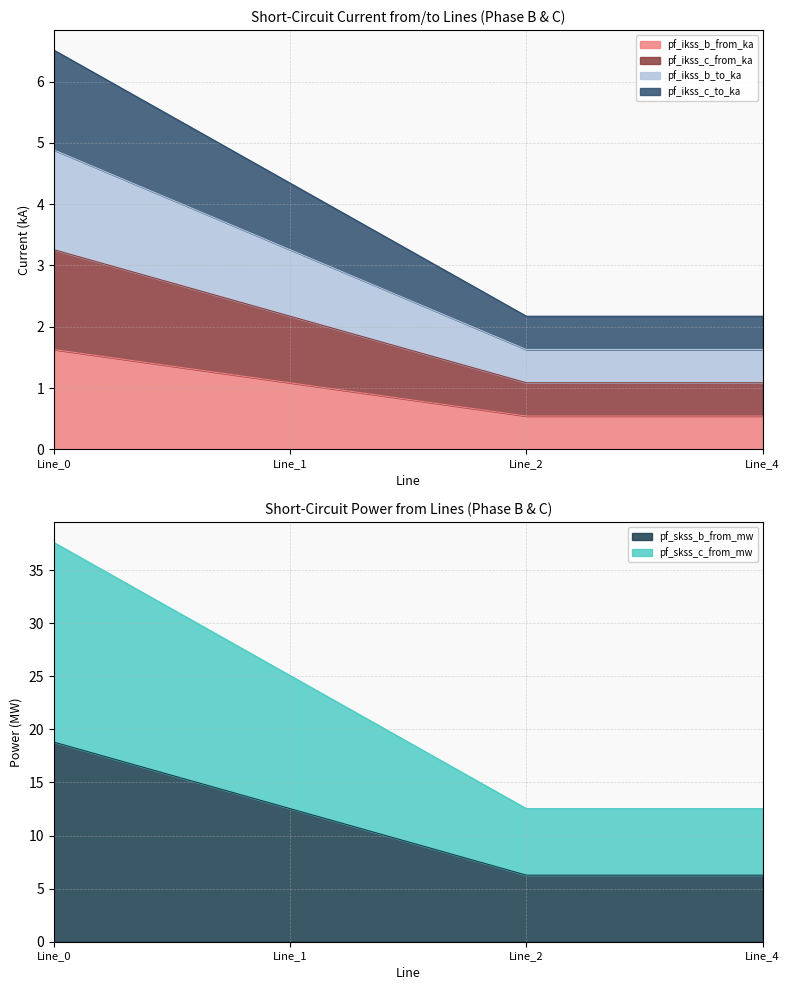

Does the chart display data point markers on the line(s)?

No